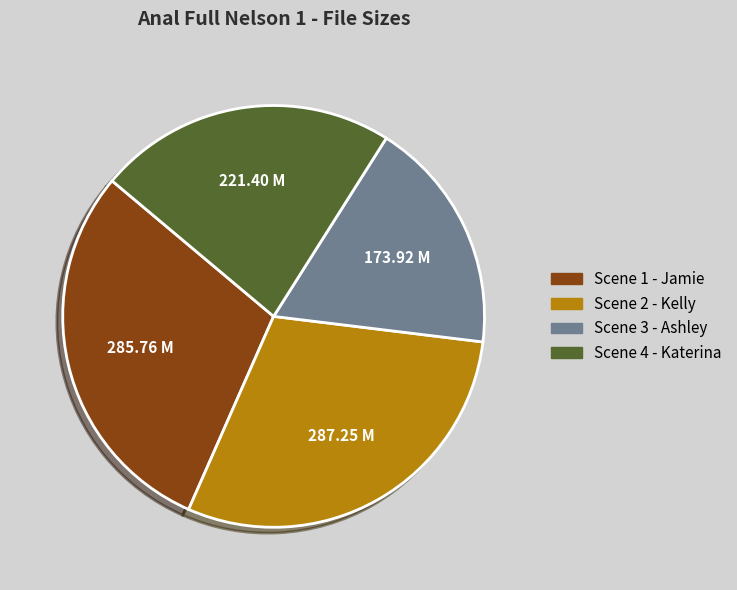

Do Scene 3 - Ashley and Scene 1 - Jamie together represent more than half of the pie?

No